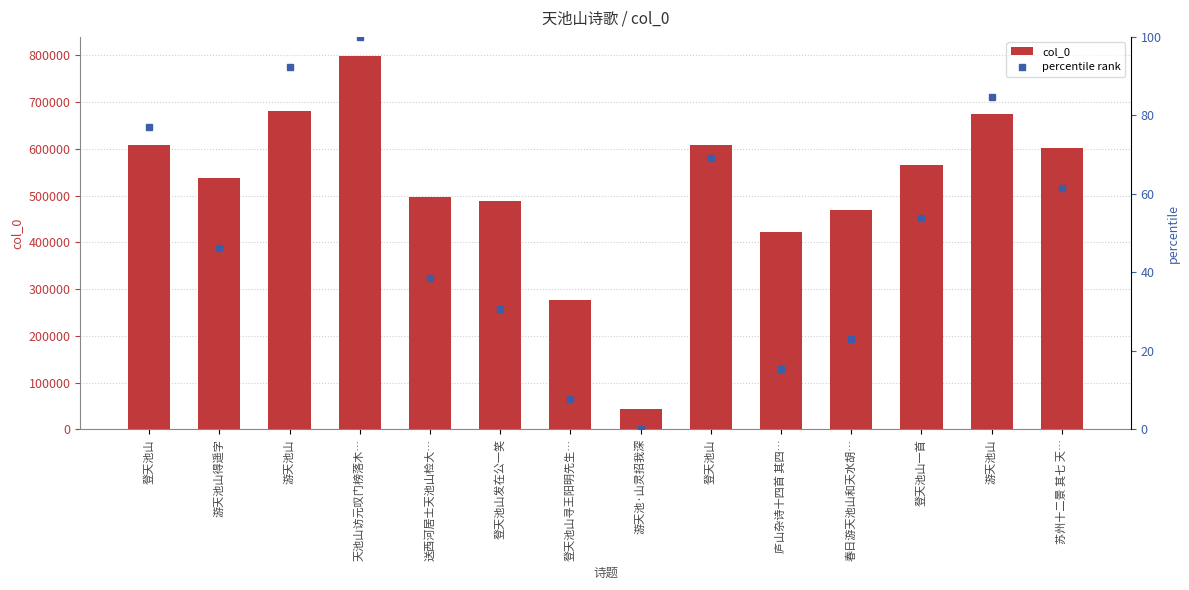

What is the average value of the col_0 series?

519944